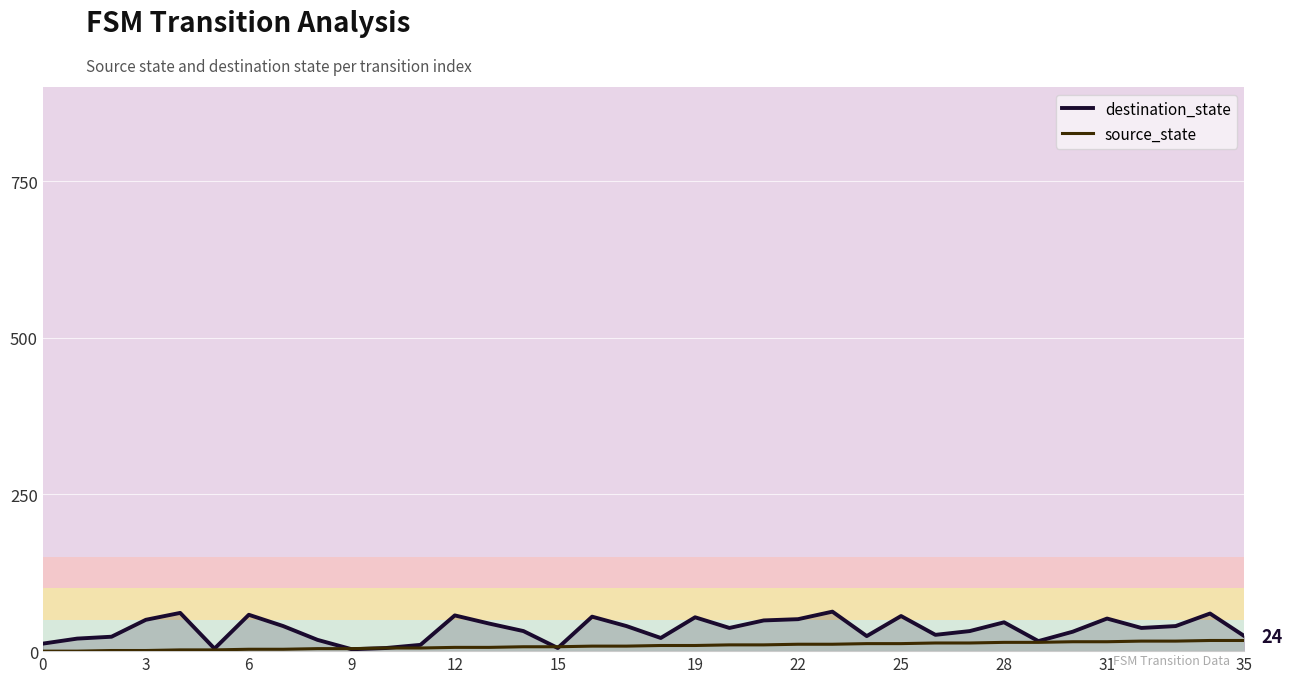

Which series has the largest range (max minus min)?

destination_state